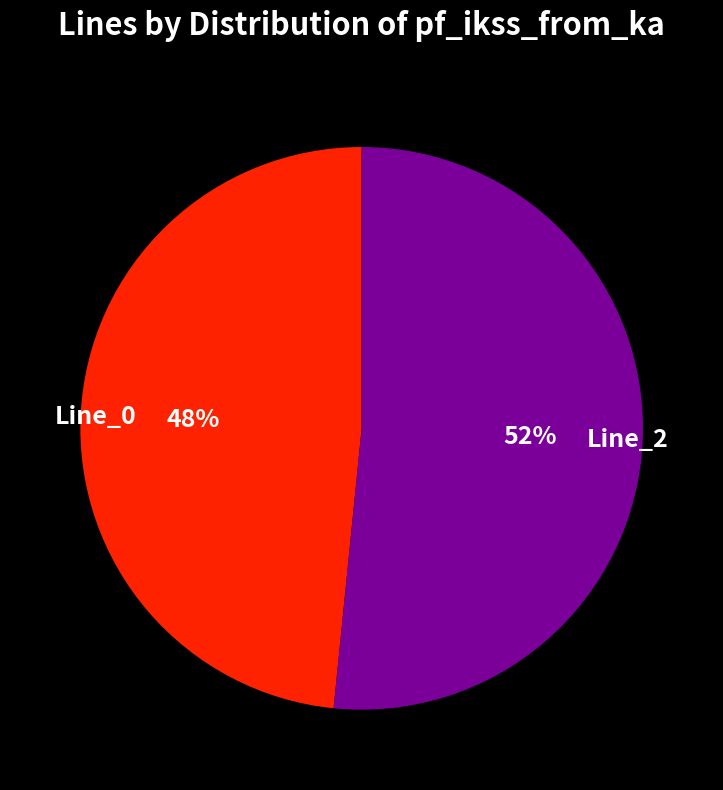

To the nearest percent, what portion does Line_2 represent?

52%